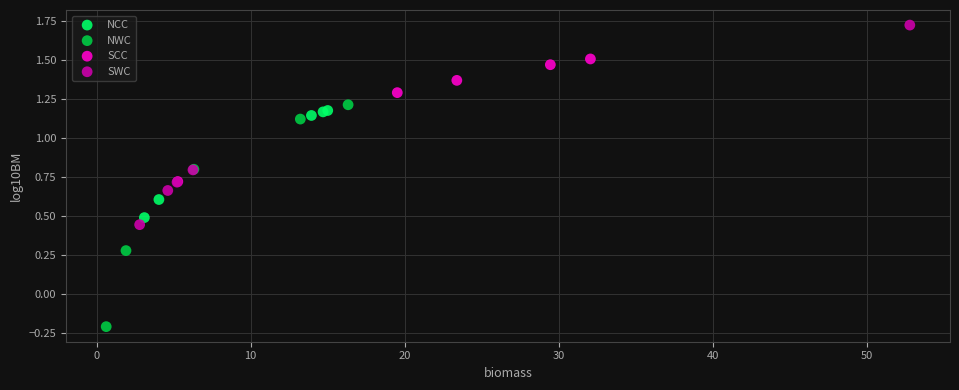

Which series has the widest spread of Y values?

NWC